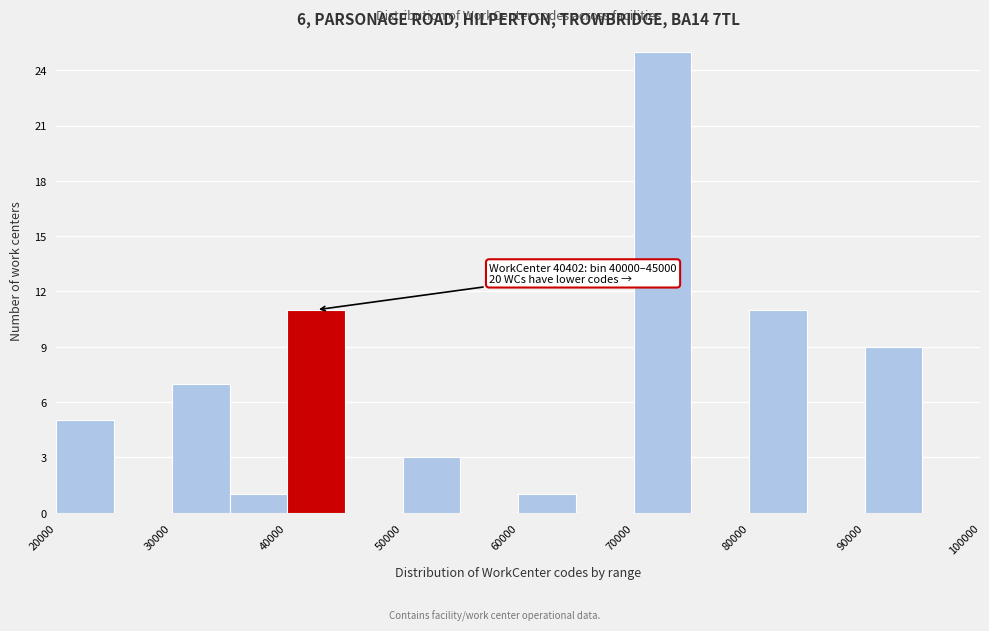

Which range on the x-axis has the tallest bar?

70000 to 75000